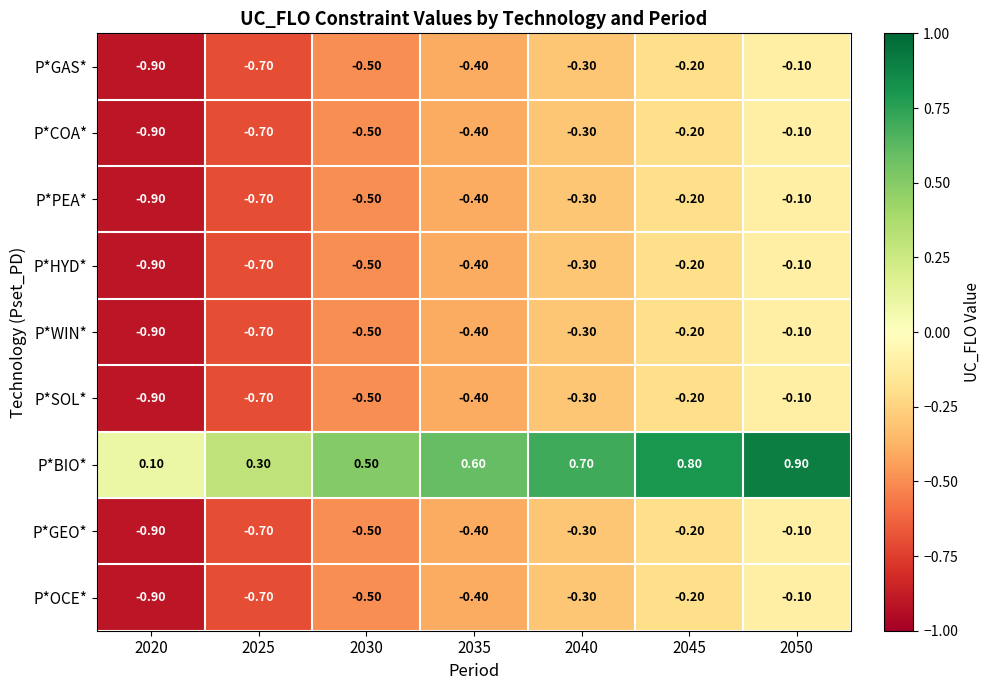

What is the difference between the maximum and minimum values in the P*BIO* series?

0.8